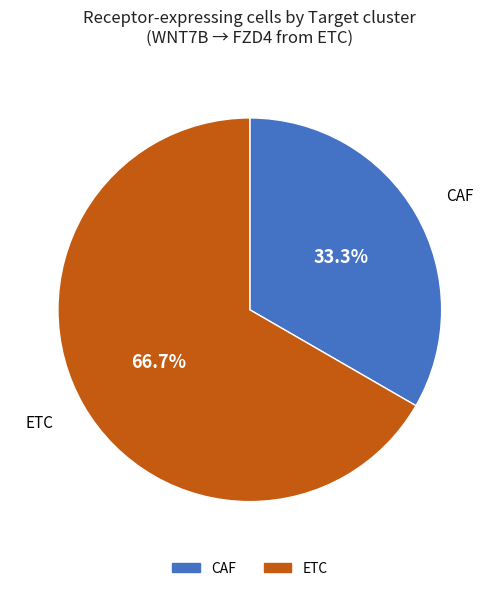

What is the ratio of the value at CAF to the value at ETC?

0.5